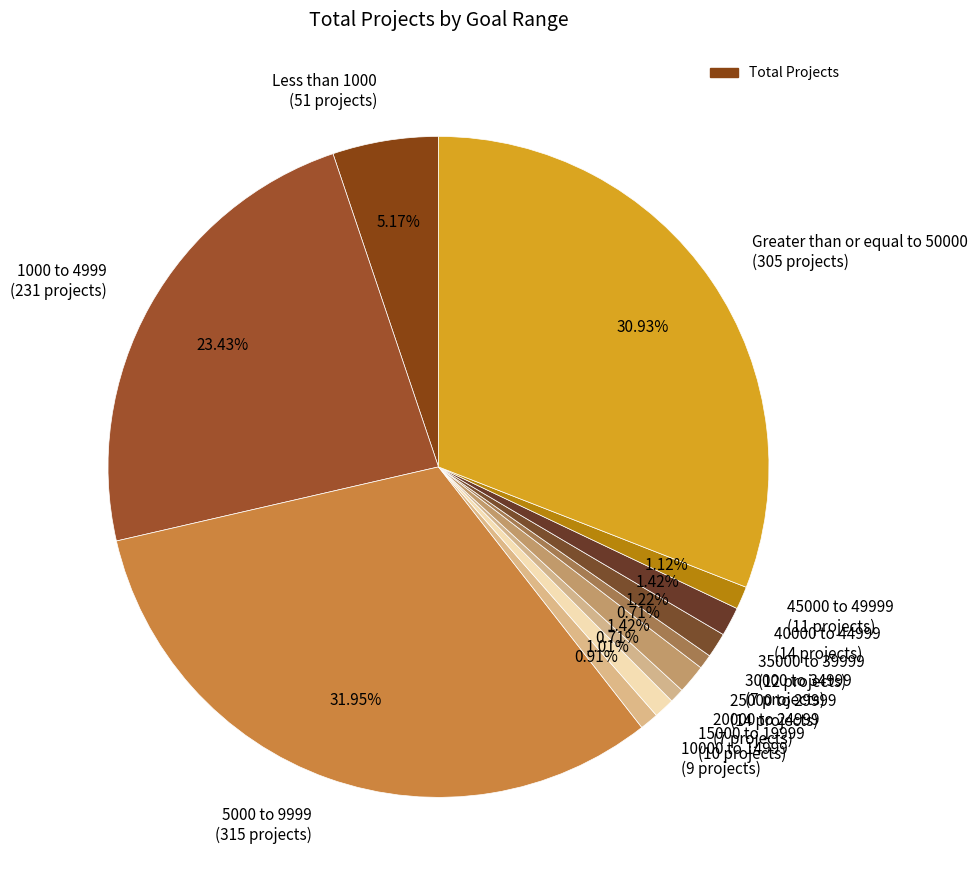

Which category has the biggest portion of the pie?

5000 to 9999